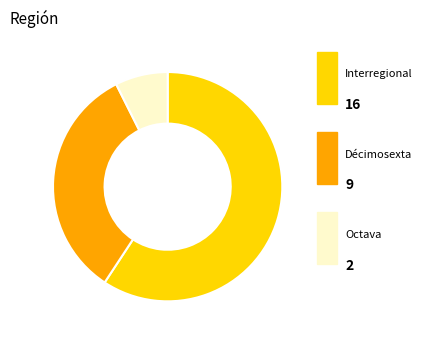

How much of the chart is everything except Interregional?

40.7%